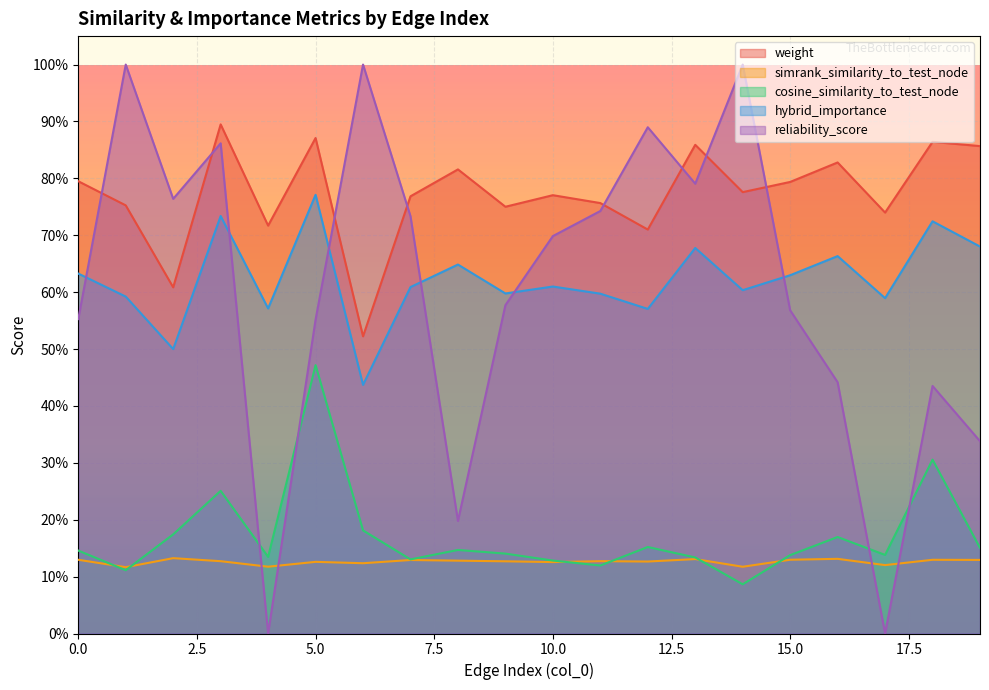

List the series in order of their peak value, highest first.

reliability_score, weight, hybrid_importance, cosine_similarity_to_test_node, simrank_similarity_to_test_node